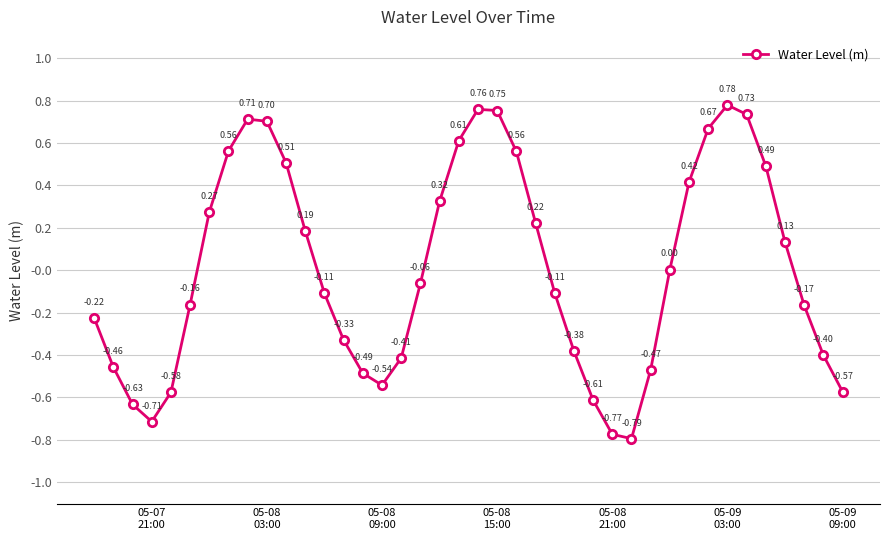

True or false: there are more than 0 points higher than both neighbors.

True